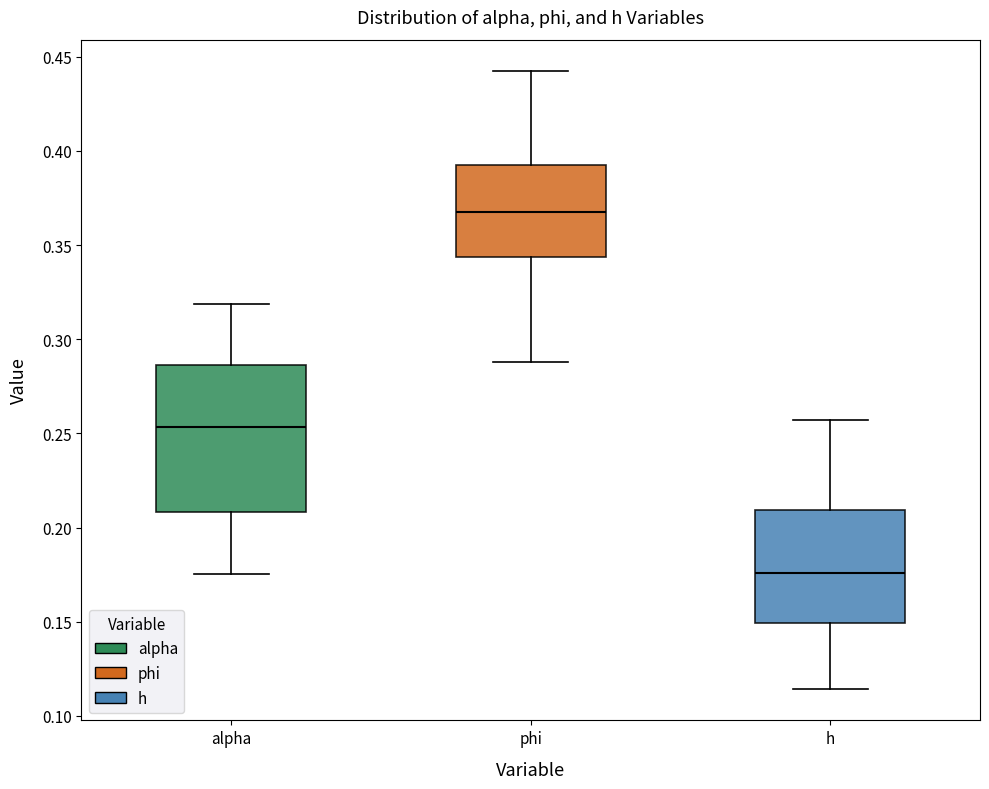

Where does the lower whisker of the box for phi end on the y-axis? The values are not printed on the chart, so give them approximately, as read against the axis.

0.290